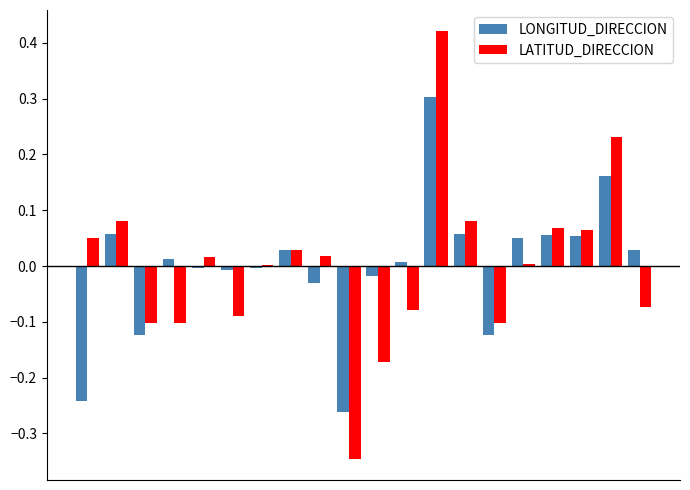

What are all the series names shown in the legend?

LONGITUD_DIRECCION, LATITUD_DIRECCION